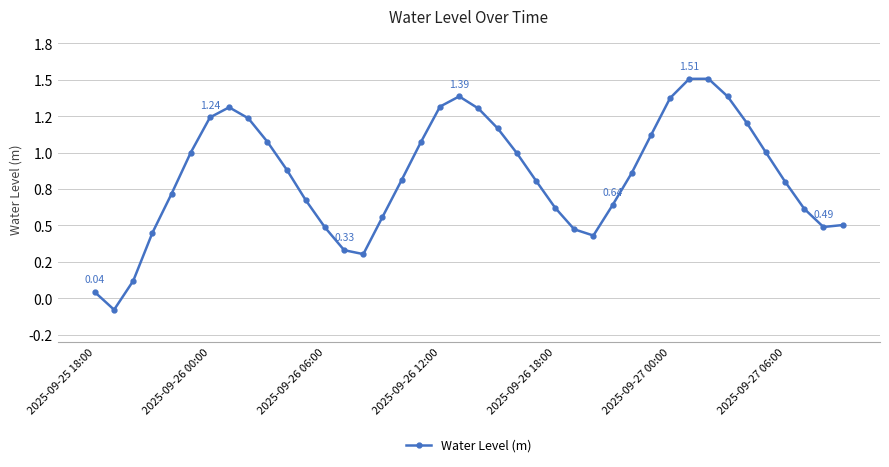

Is this an area chart (filled region under the line)?

No